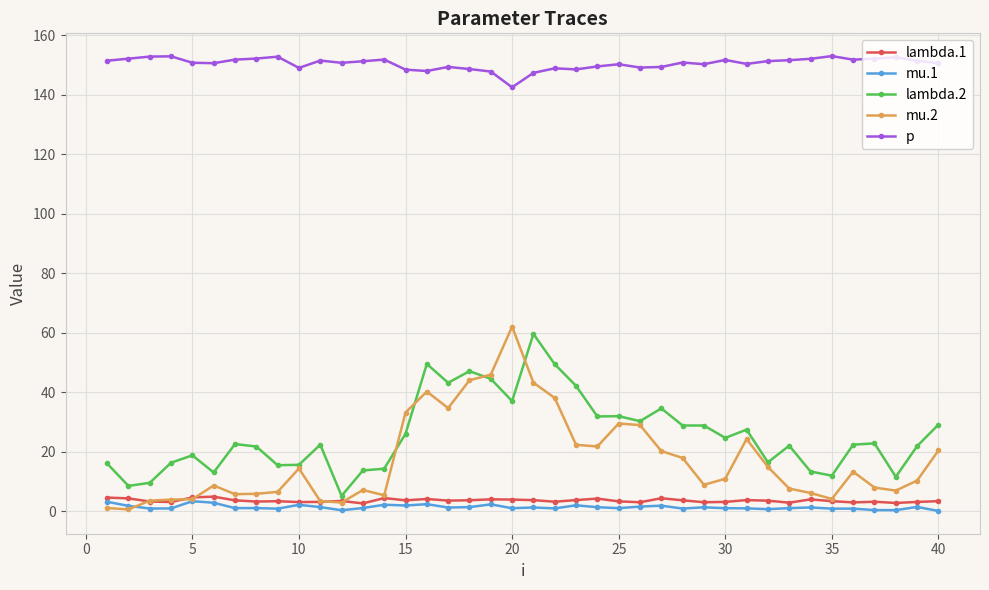

What is the value of the lambda.1 point at the 1st from the left?

4.5